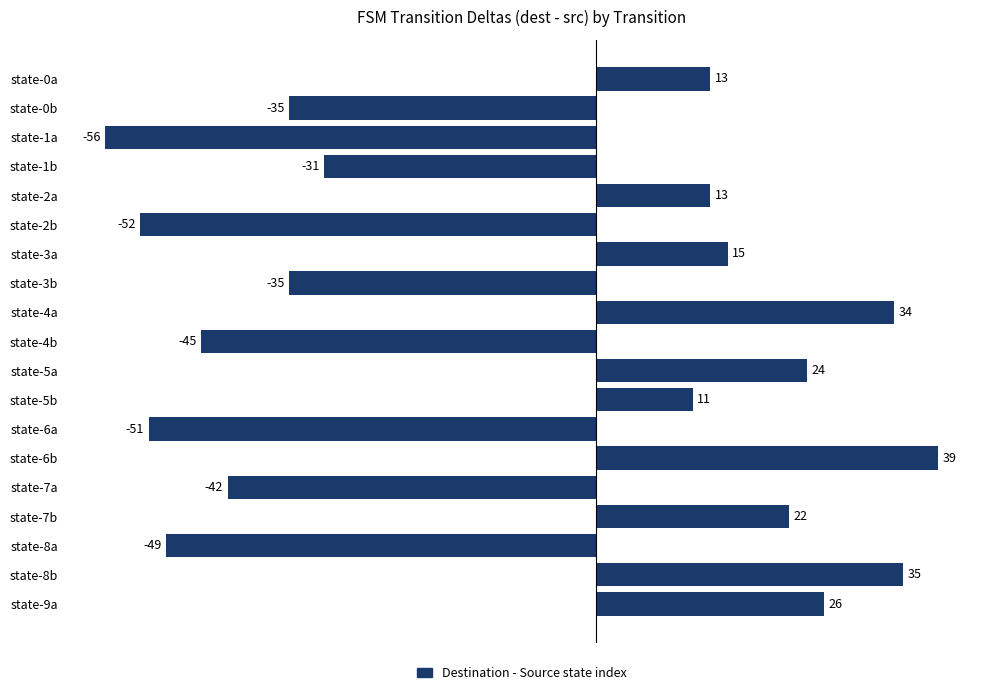

Reading bottom to top, what are all the values shown in this chart?

26	35	-49	22	-42	39	-51	11	24	-45	34	-35	15	-52	13	-31	-56	-35	13